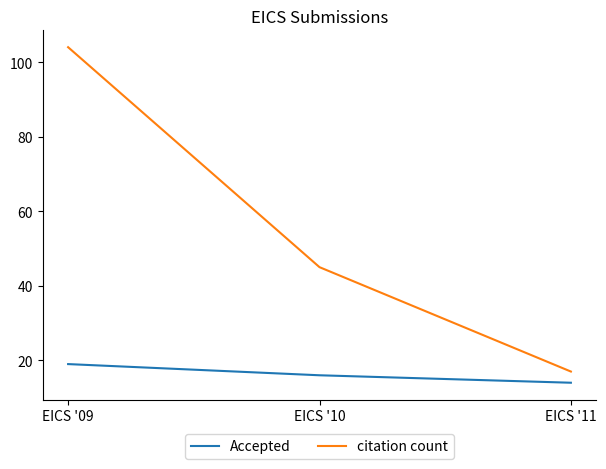

Between EICS '10 and EICS '11, which series saw the biggest shift?

citation count